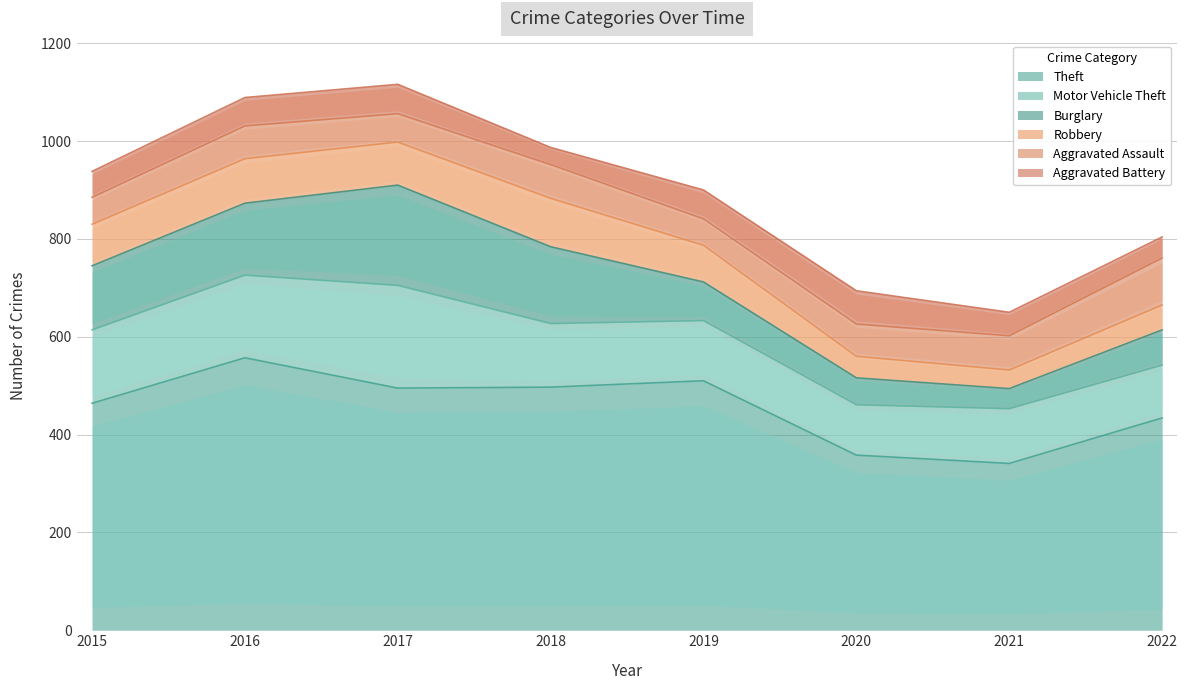

At which label does Aggravated Battery first exceed 58?

2017